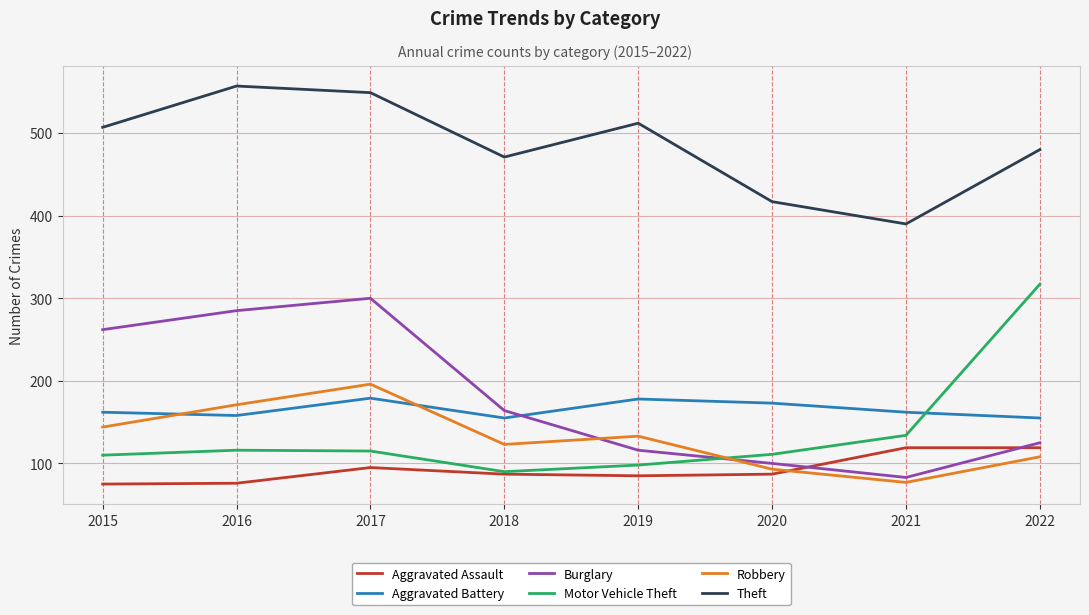

Is it true that Robbery equals 171 at 2016?

True